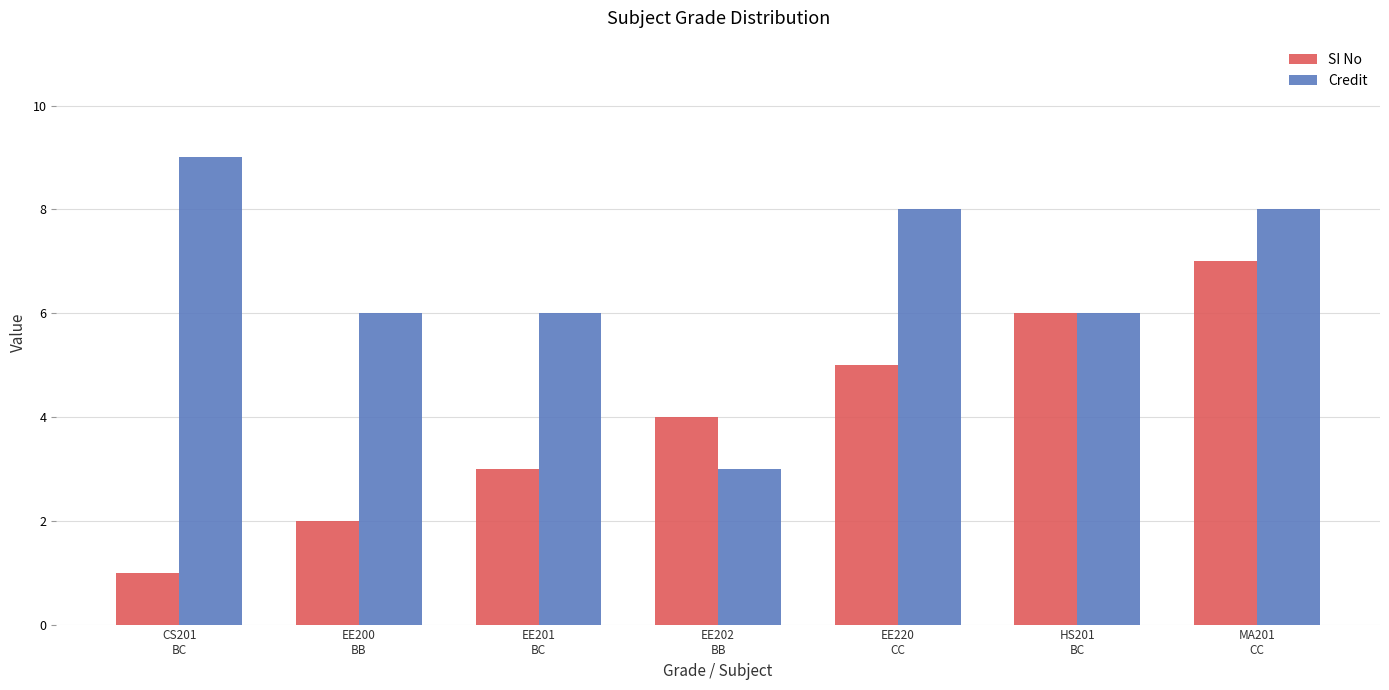

Reading left to right, list all the values displayed in this chart.

SI No: 1	2	3	4	5	6	7
Credit: 9	6	6	3	8	6	8